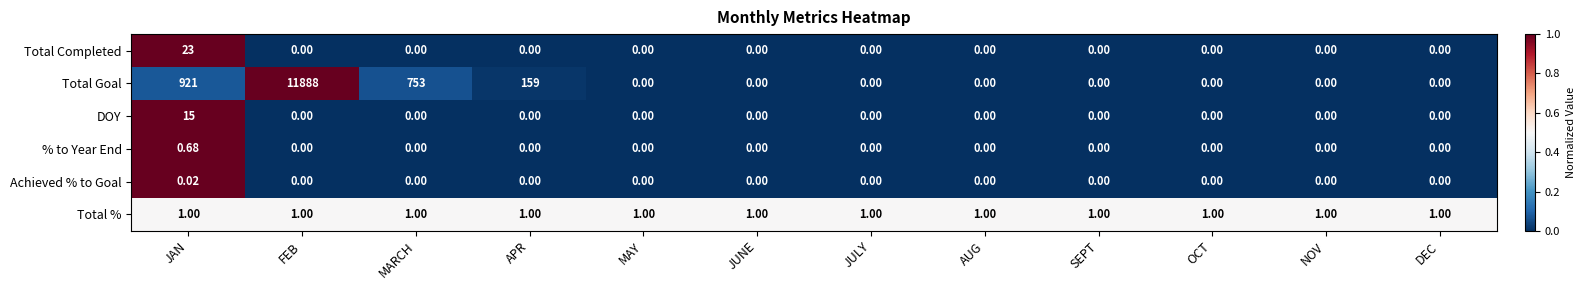

At which category does the chart reach its peak across all series?

FEB